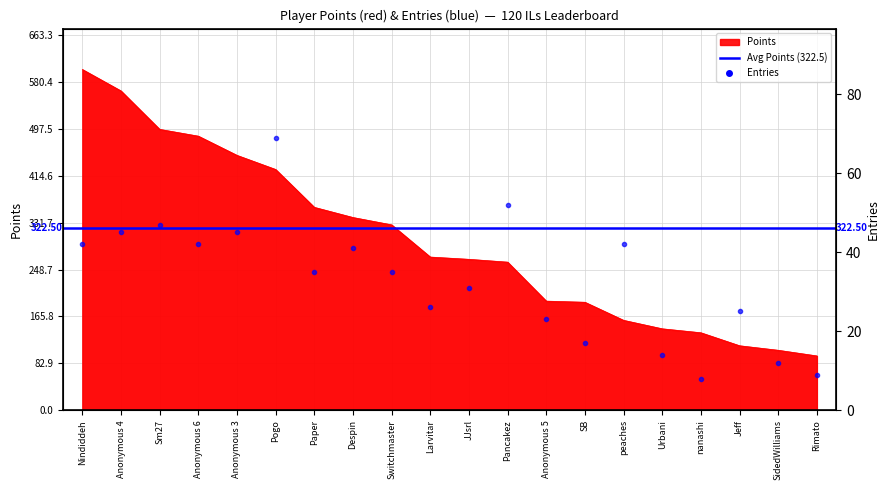

True or false: Entries and Points intersect in this chart.

False